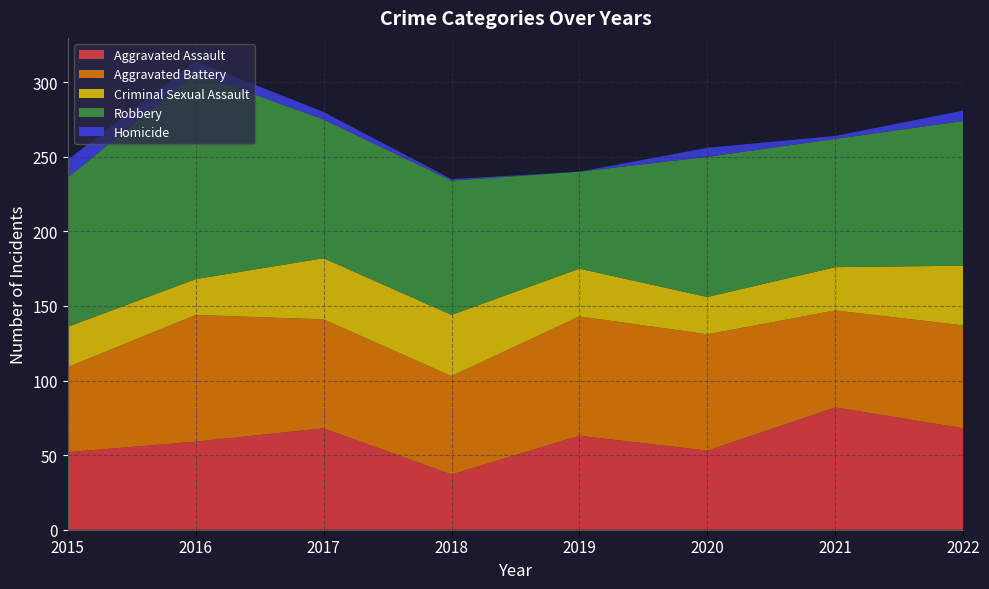

Reading right to left, extract all data points from this chart.

Aggravated Assault: 68	82	53	63	37	68	59	52
Aggravated Battery: 69	65	78	80	66	73	85	57
Criminal Sexual Assault: 40	29	25	32	41	41	24	27
Robbery: 97	86	94	65	90	93	138	100
Homicide: 7	2	6	0	1	5	8	12